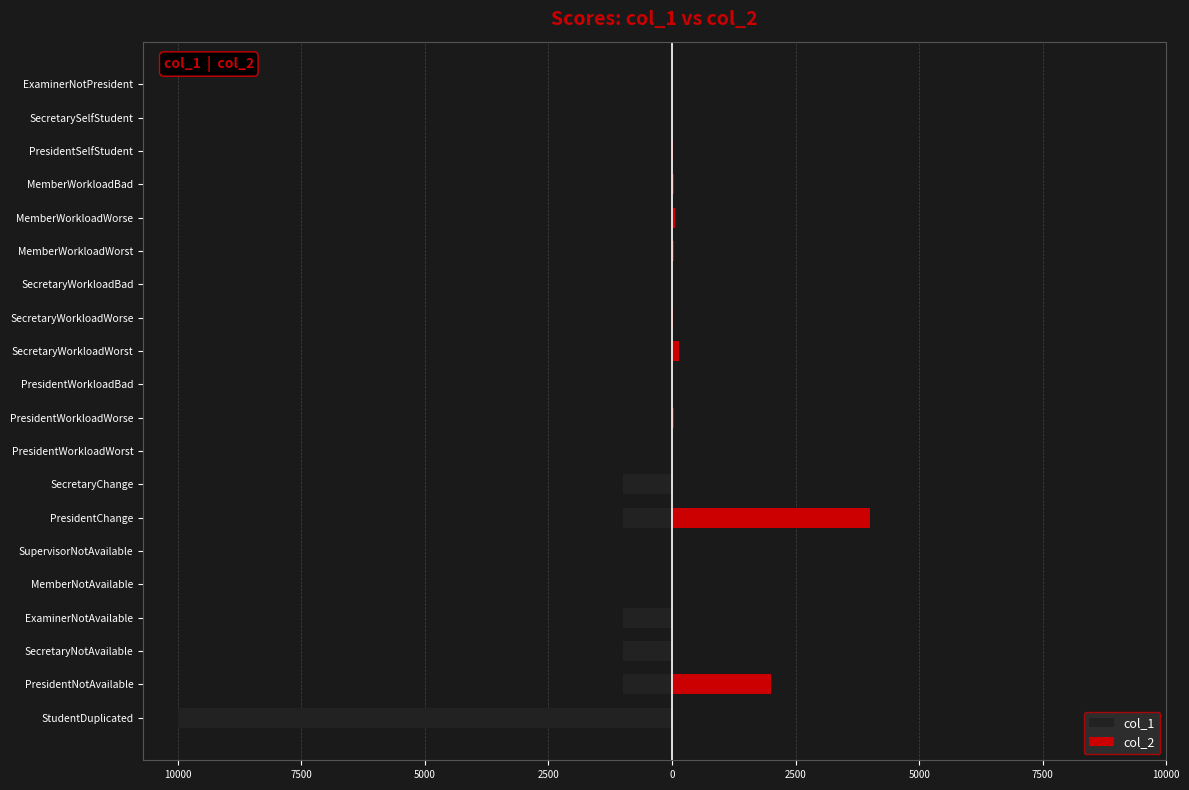

What is the difference between the highest and lowest values at MemberWorkloadBad?

40